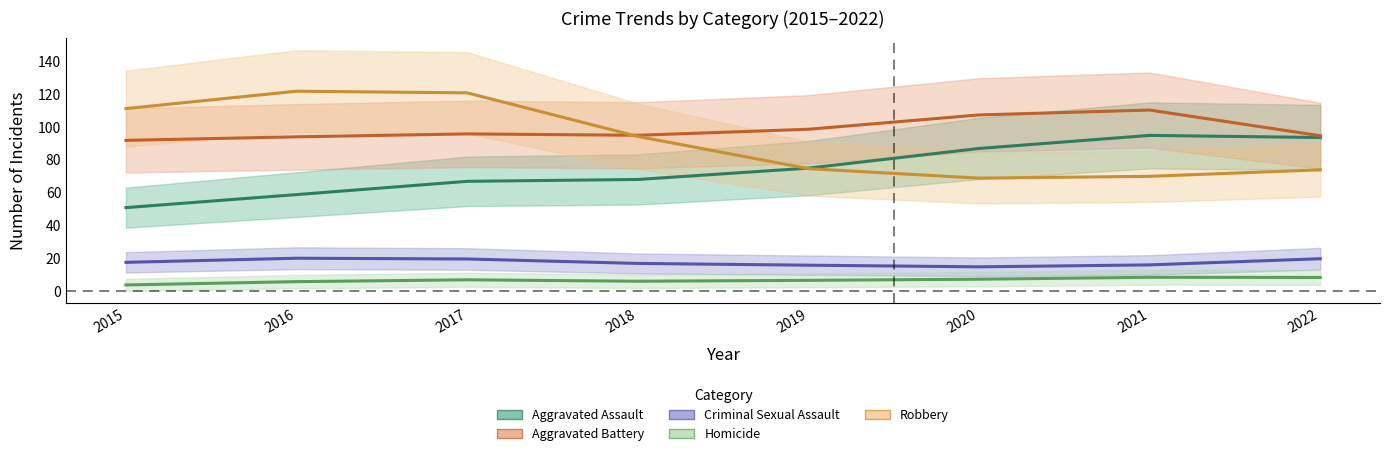

Between 2021 and 2017, which is larger?

2021